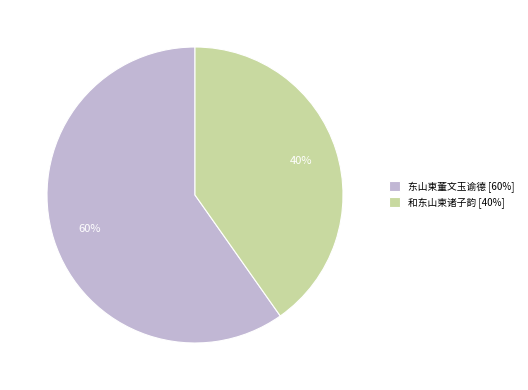

To the nearest percent, what is the difference between the 和东山柬诸子韵 and 东山柬董文玉谕德 slice percentages?

20%